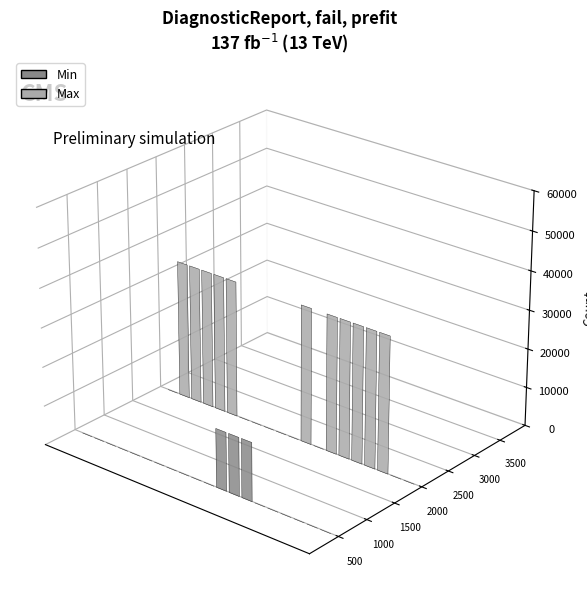

Reading left to right, extract all data points from this chart.

Min: DiagnosticReport=0	DiagnosticReport.id=0	DiagnosticReport.meta=0	DiagnosticReport.implicitRules=0	DiagnosticReport.language=0	DiagnosticReport.text=0	DiagnosticReport.contained=0	DiagnosticReport.extension=0	DiagnosticReport.modifierExtension=0	DiagnosticReport.identifier=0	DiagnosticReport.basedOn=0	DiagnosticReport.status=1	DiagnosticReport.category=1	DiagnosticReport.code=1	DiagnosticReport.subject=0	DiagnosticReport.encounter=0	DiagnosticReport.effective[x]=0	DiagnosticReport.issued=0	DiagnosticReport.performer=0	DiagnosticReport.resultsInterpreter=0
Max: DiagnosticReport=0	DiagnosticReport.id=1	DiagnosticReport.meta=1	DiagnosticReport.implicitRules=1	DiagnosticReport.language=1	DiagnosticReport.text=1	DiagnosticReport.contained=0	DiagnosticReport.extension=0	DiagnosticReport.modifierExtension=0	DiagnosticReport.identifier=0	DiagnosticReport.basedOn=0	DiagnosticReport.status=1	DiagnosticReport.category=0	DiagnosticReport.code=1	DiagnosticReport.subject=1	DiagnosticReport.encounter=1	DiagnosticReport.effective[x]=1	DiagnosticReport.issued=1	DiagnosticReport.performer=0	DiagnosticReport.resultsInterpreter=0